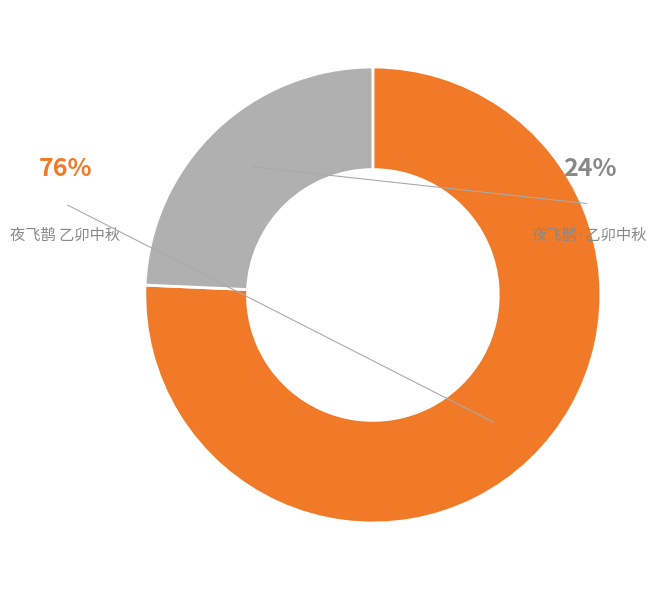

Does any single category account for the majority?

Yes